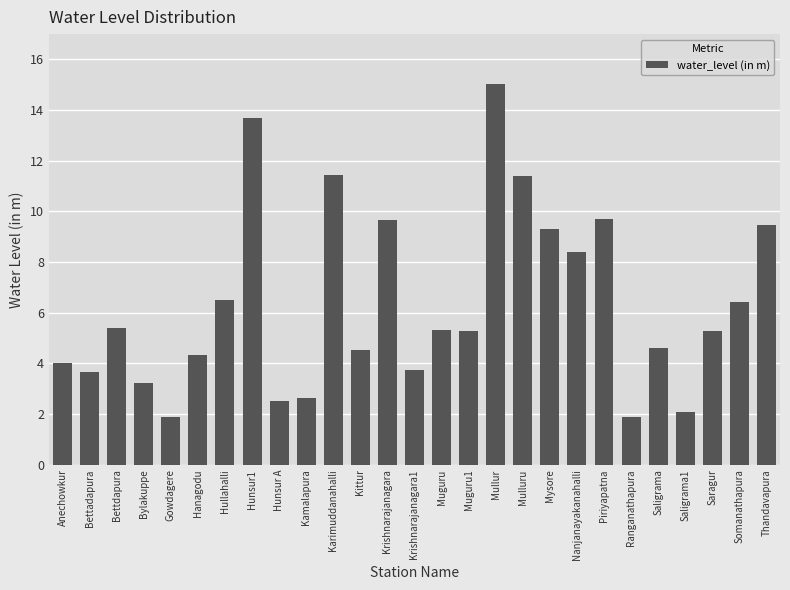

What is the smallest value displayed?

1.9